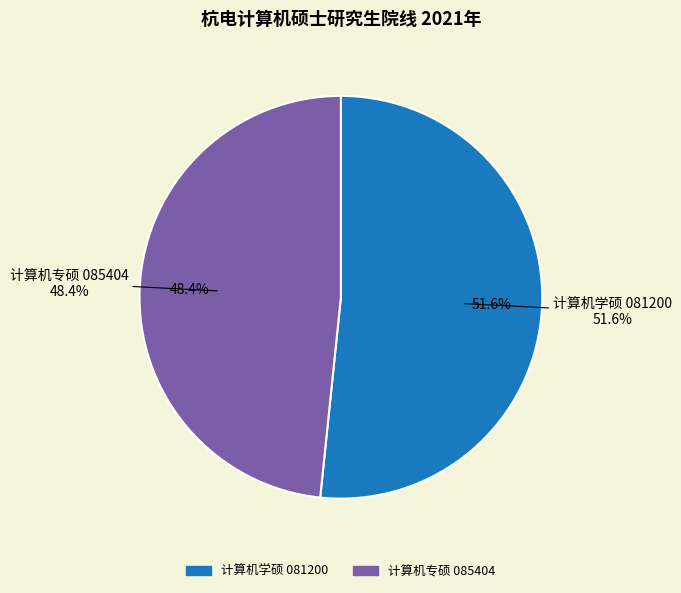

Does 计算机专硕 085404 represent more than half of the total?

No